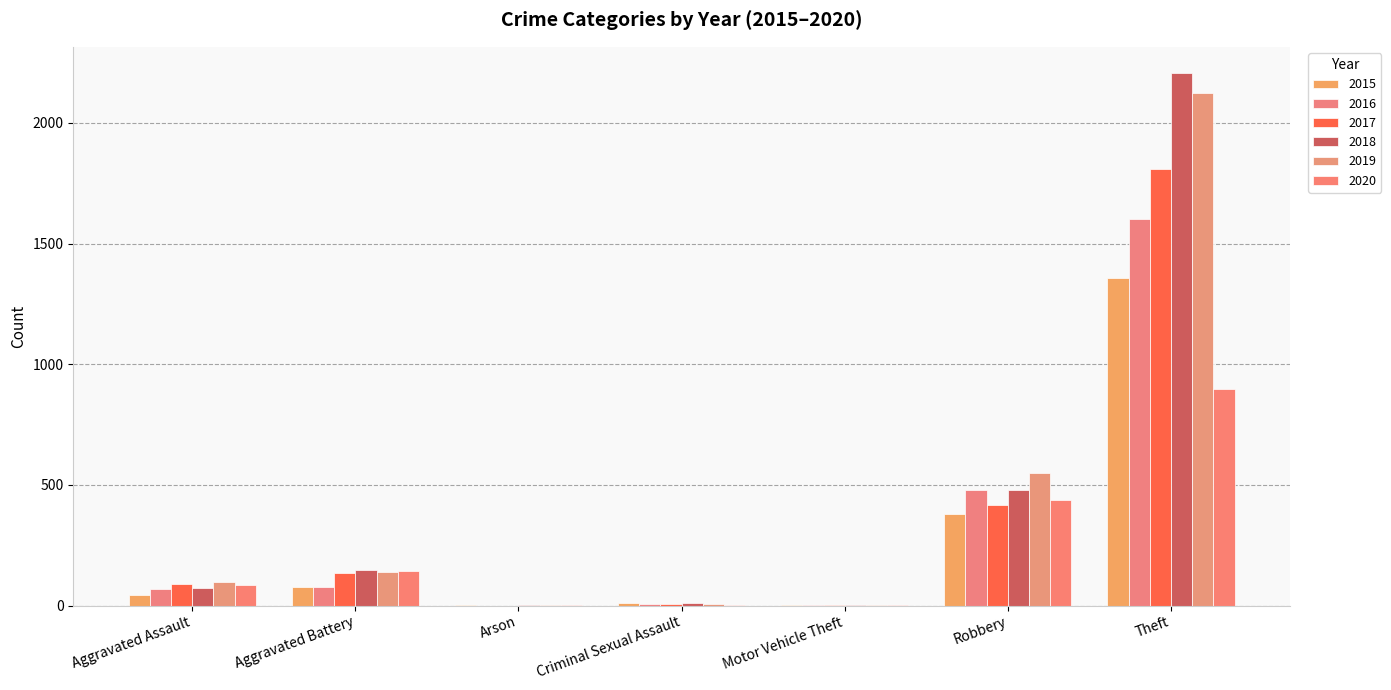

How many series are shown in this chart?

6